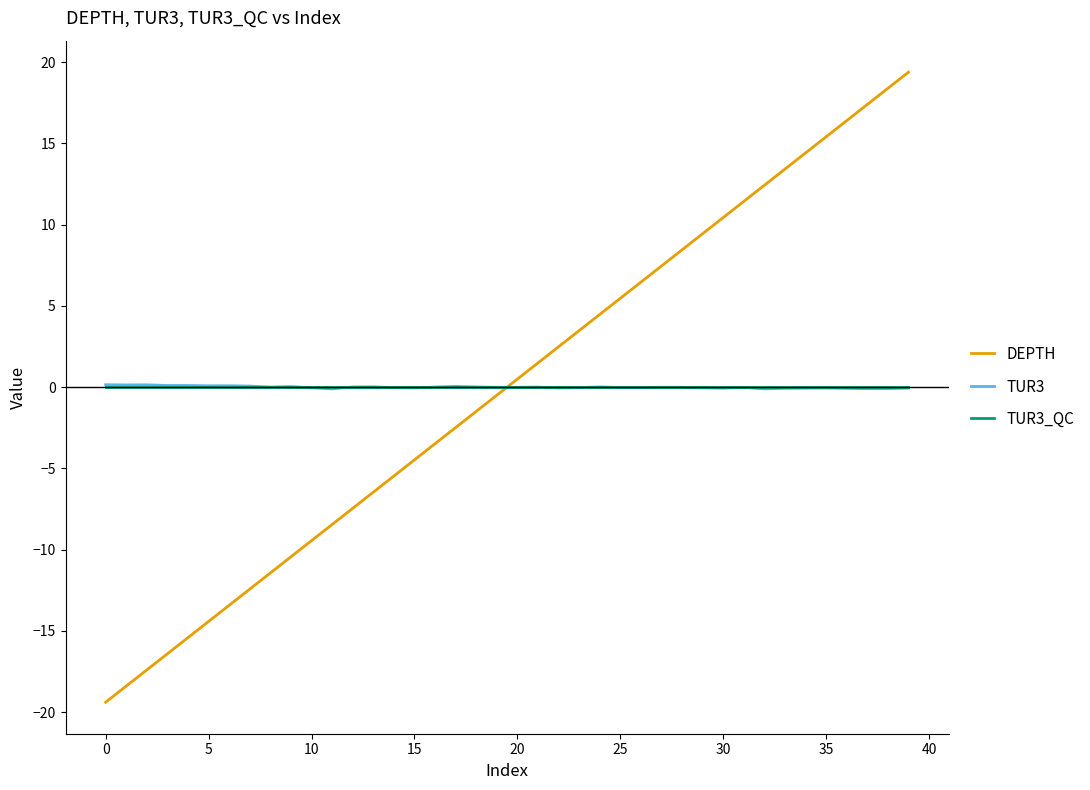

What is the smallest value displayed?

-19.4